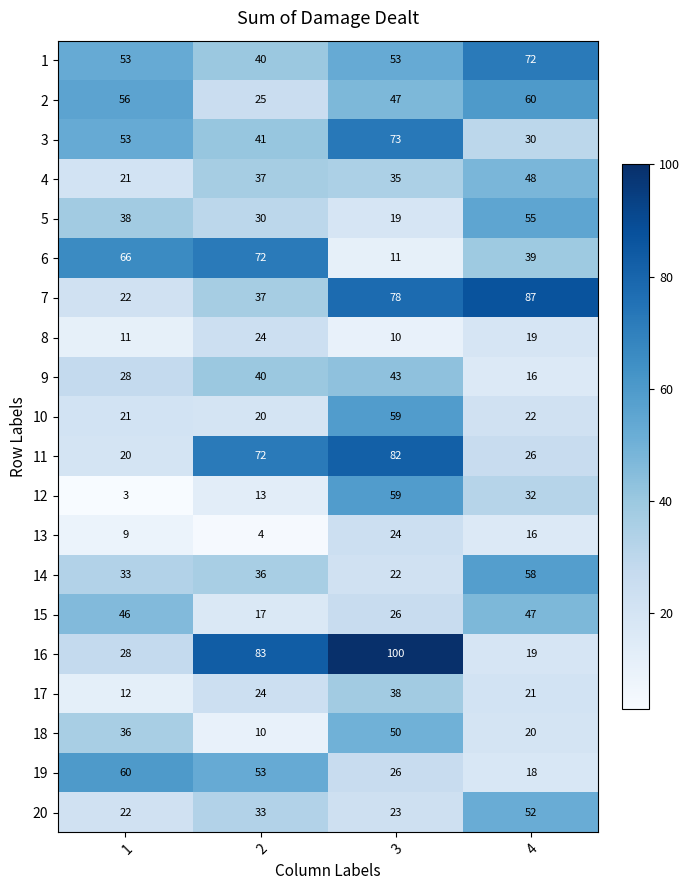

Is the value of 3 at 2 greater than the value of 9 at 3?

No